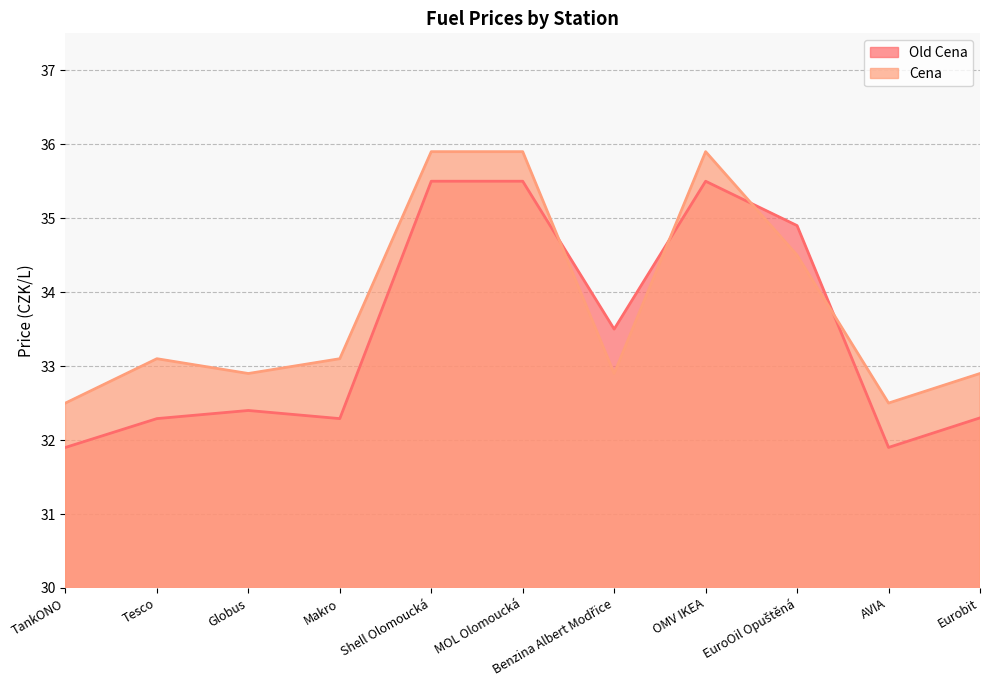

What is the difference between the maximum and minimum values in the Cena series?

3.4